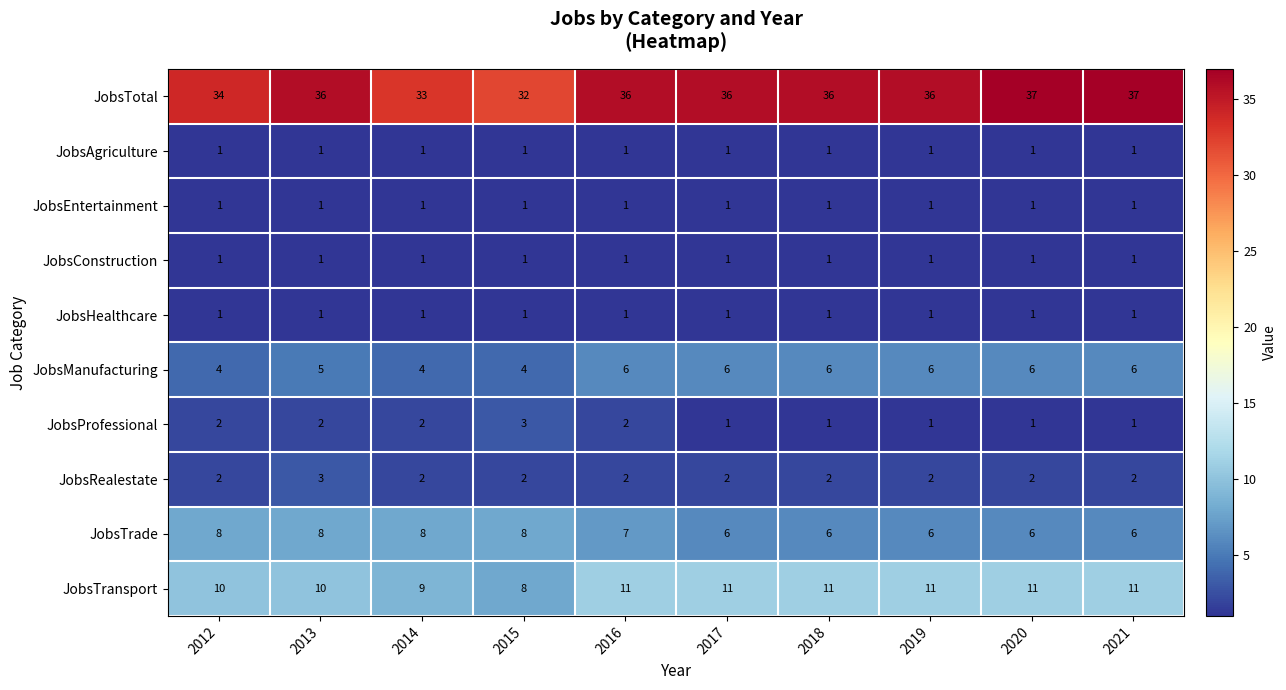

Is the value of JobsTrade at 2018 greater than the value of JobsTransport at 2014?

No